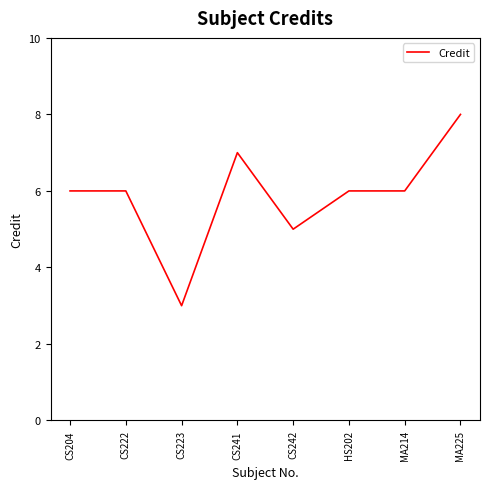

Where is the first local minimum?

CS223